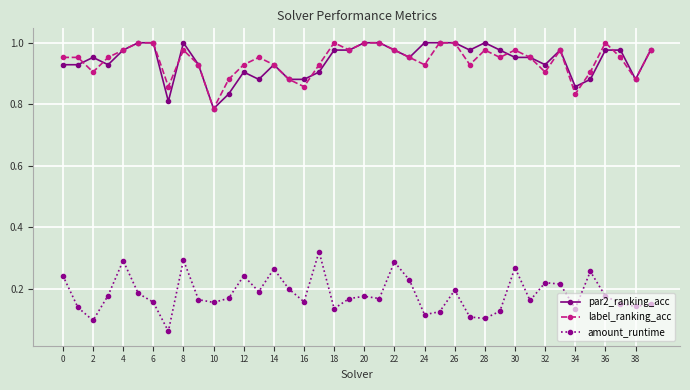

At how many categories does at least one series exceed 0?

40